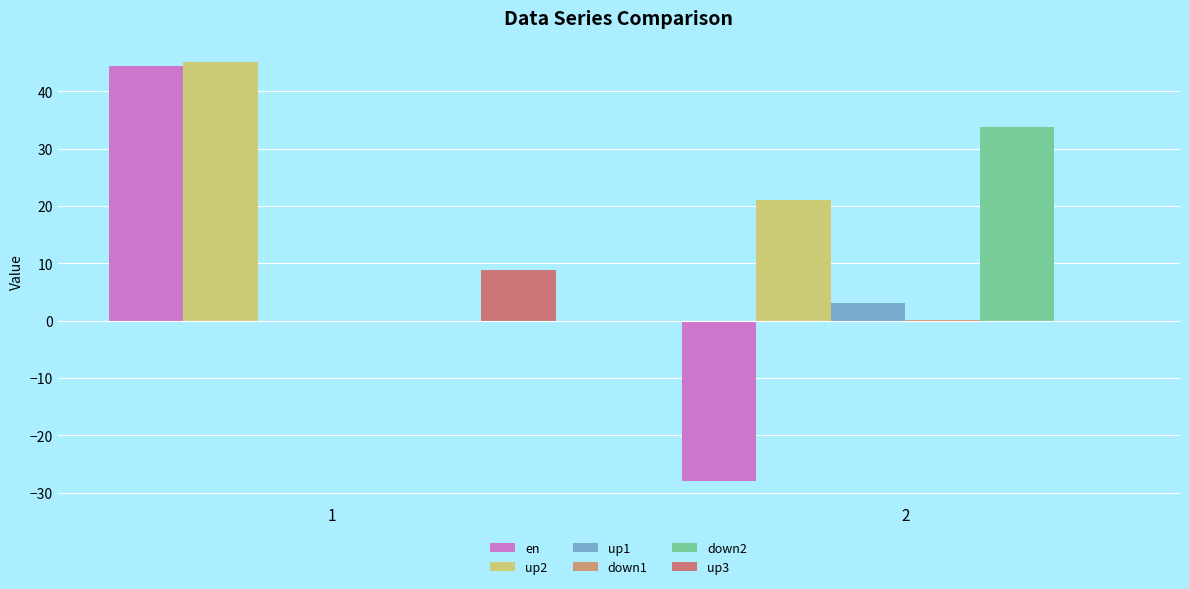

Reading left to right, transcribe all the data shown in this chart.

en: 44.4	-28.0
up2: 45.1	20.9
up1: 0.0	3.1
down1: 0.0	0.1
down2: 0.0	33.8
up3: 8.9	0.0